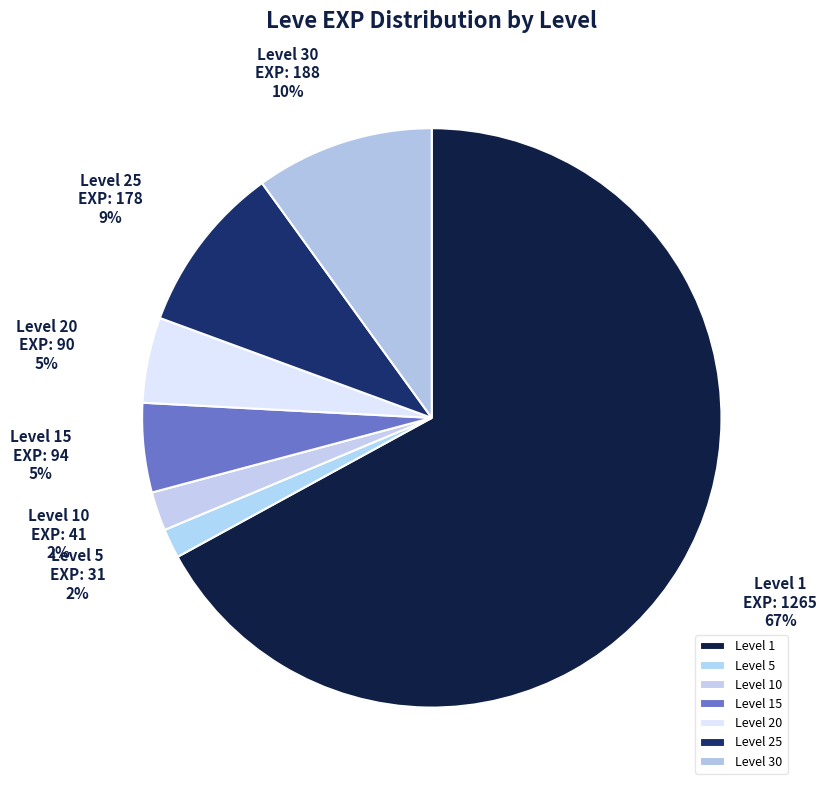

Is Level 10 the majority of the pie?

No